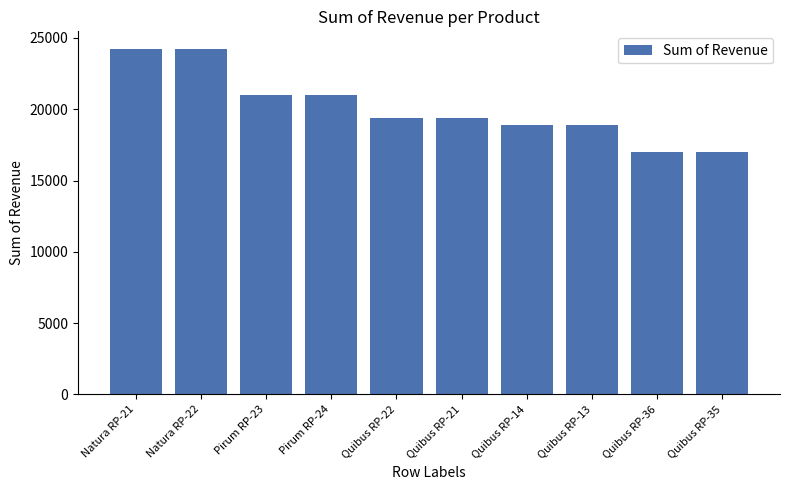

The value at Pirum RP-23 is 20975.8. True or false?

True